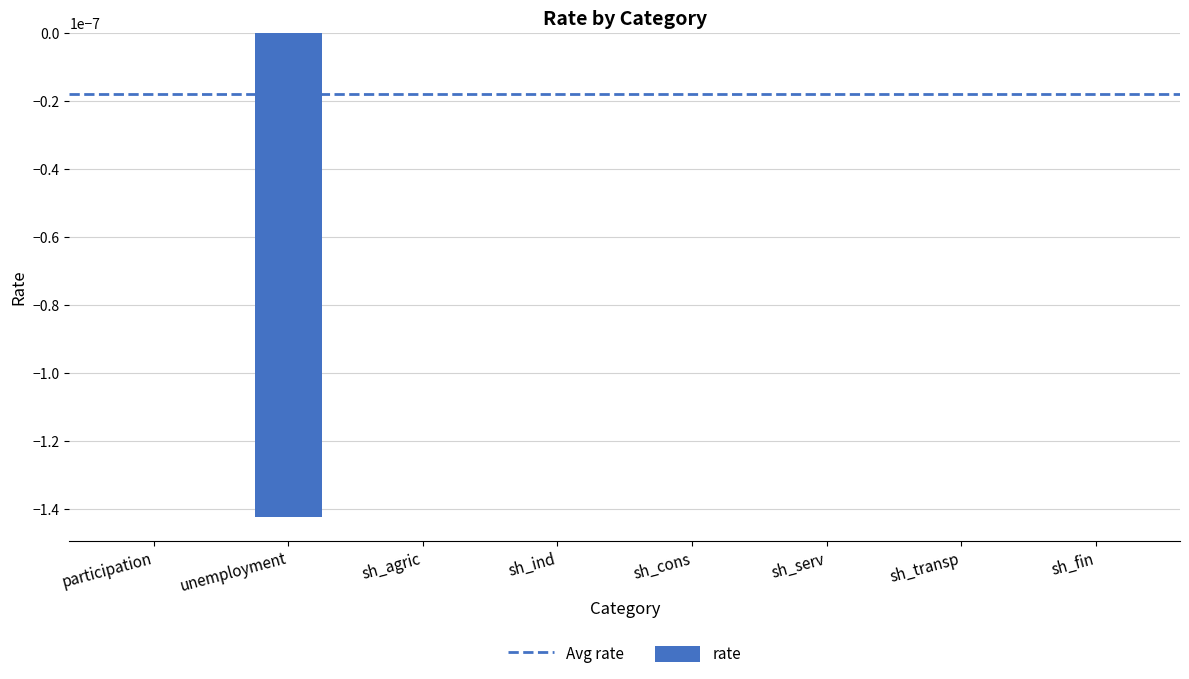

True or false: the data shows 0.0 at sh_ind.

True